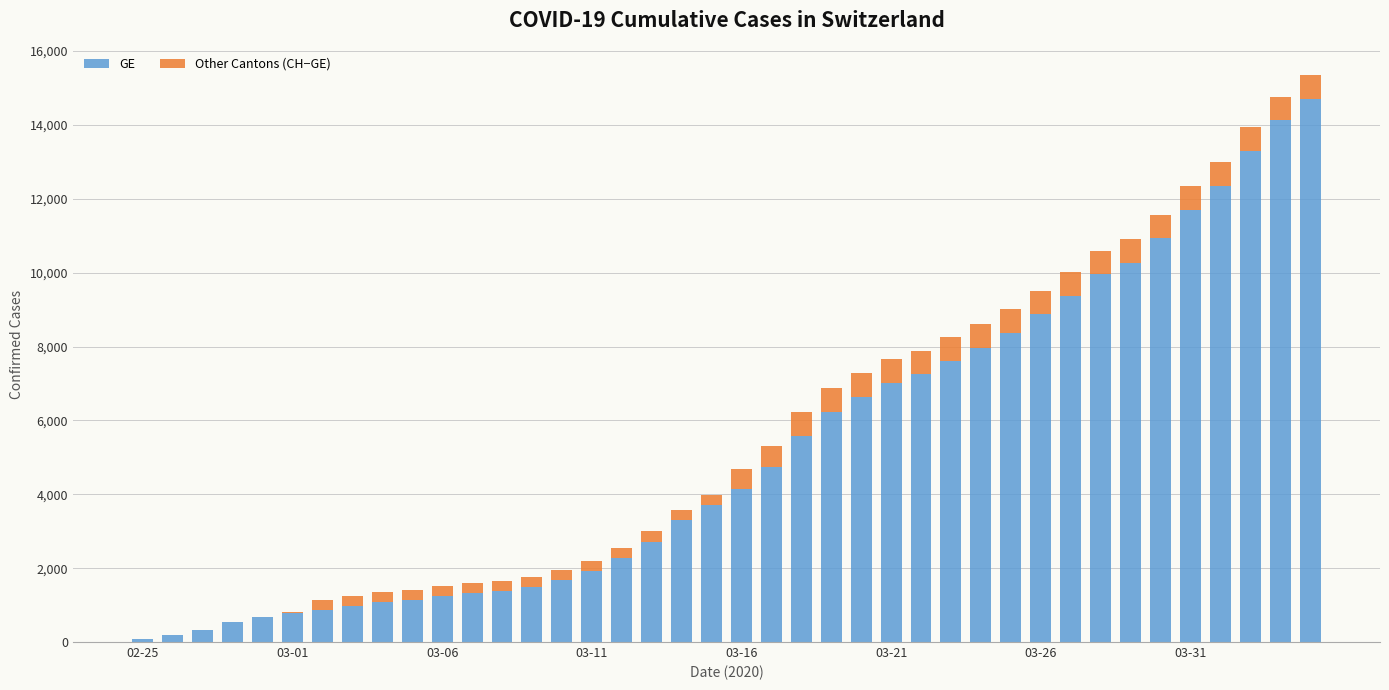

What is the sum of all GE values?

208793